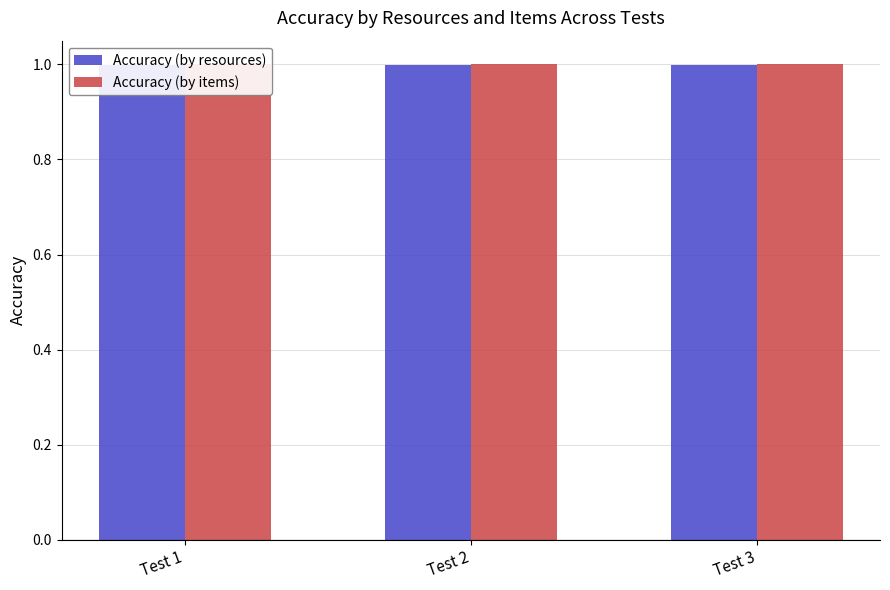

Which series has the largest total across all categories?

Accuracy (by items)